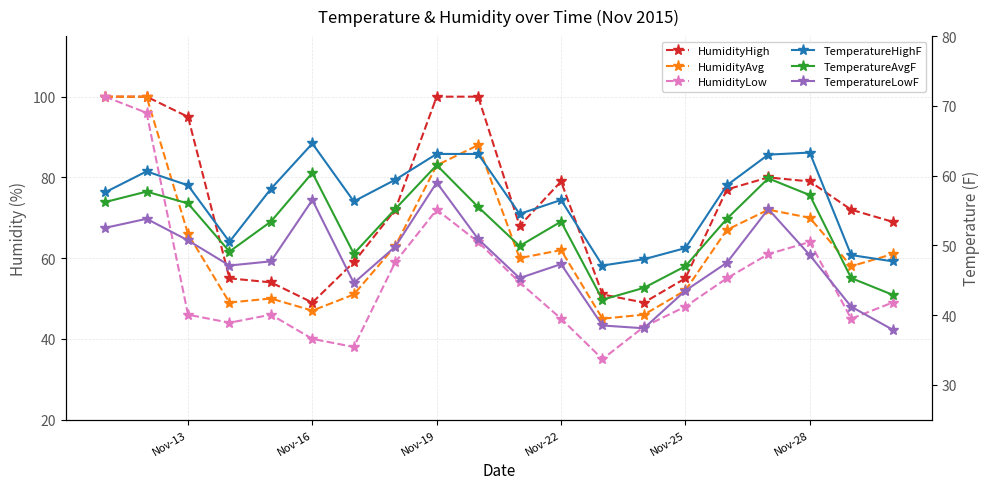

Which series has the largest total across all categories?

HumidityHigh